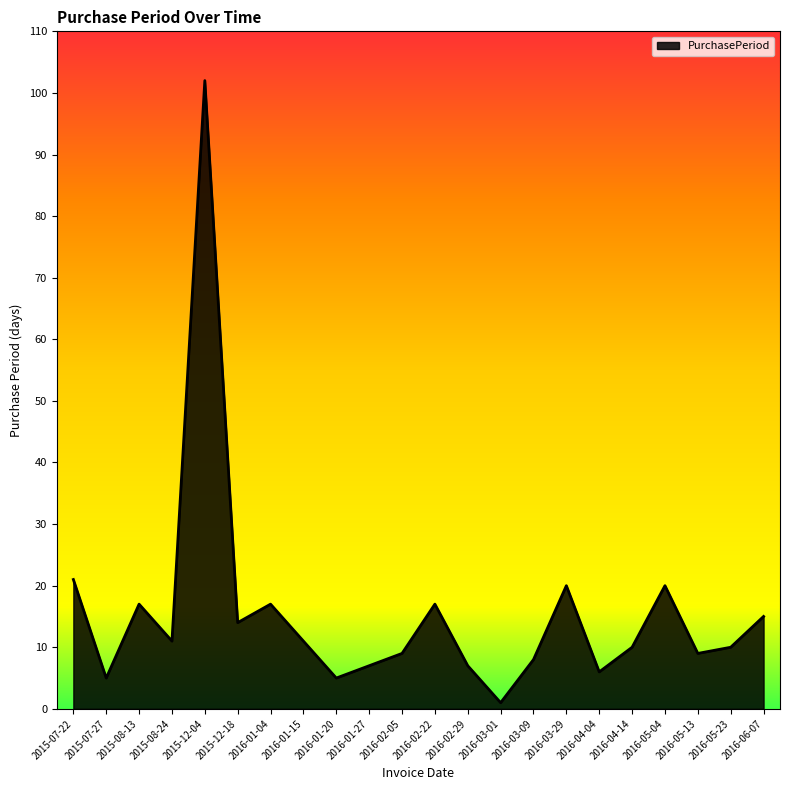

Which label corresponds to the largest value in the chart?

2015-12-04